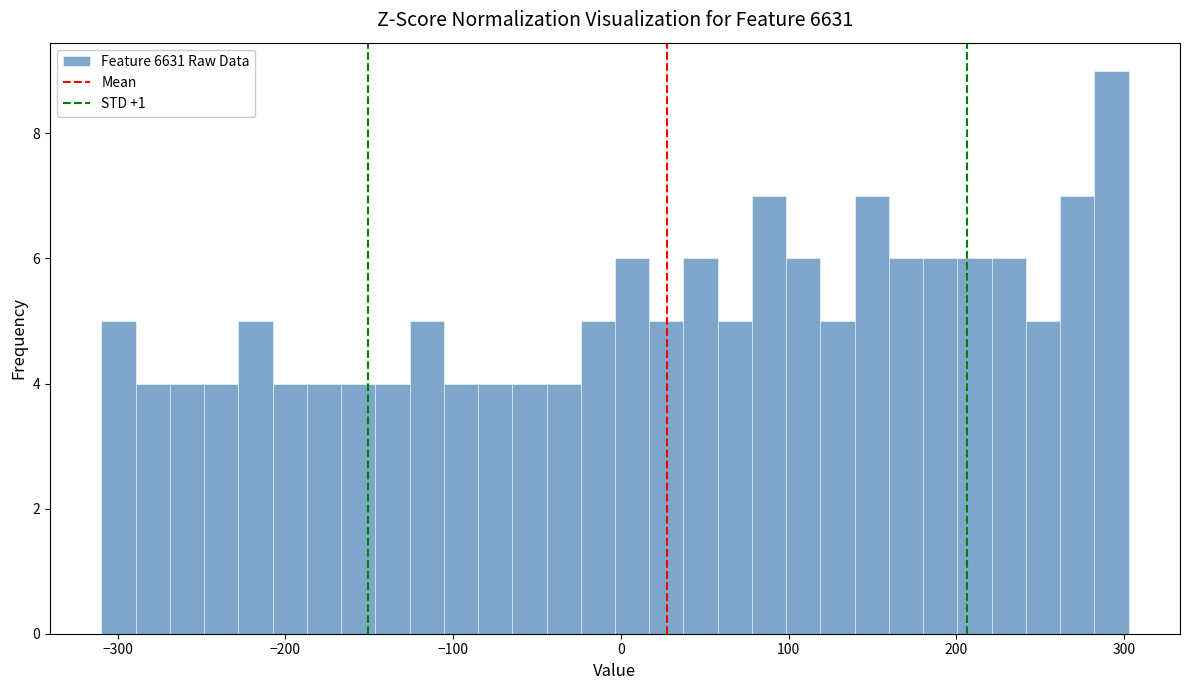

Around what value on the x-axis is the tallest bar? Give the approximate position of its centre, as read against the axis.

290